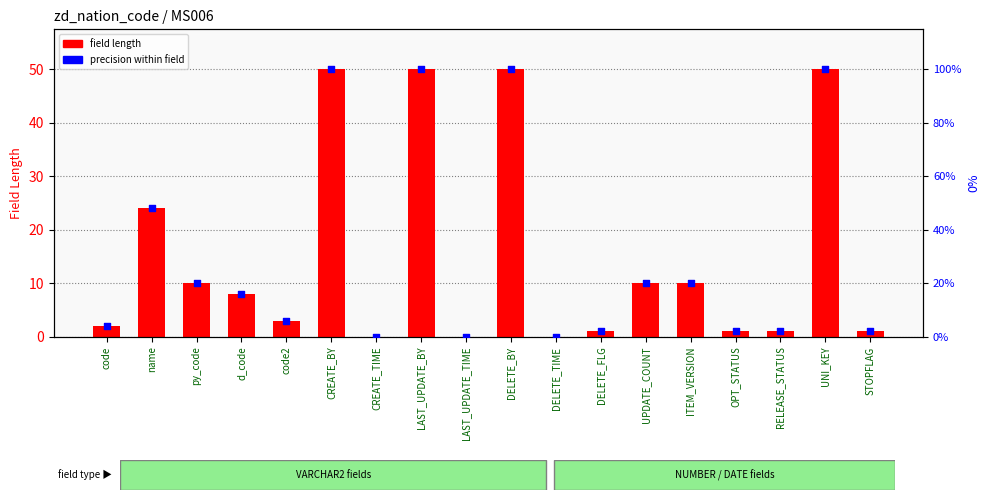

What are all the series names shown in the legend?

field length, precision within field